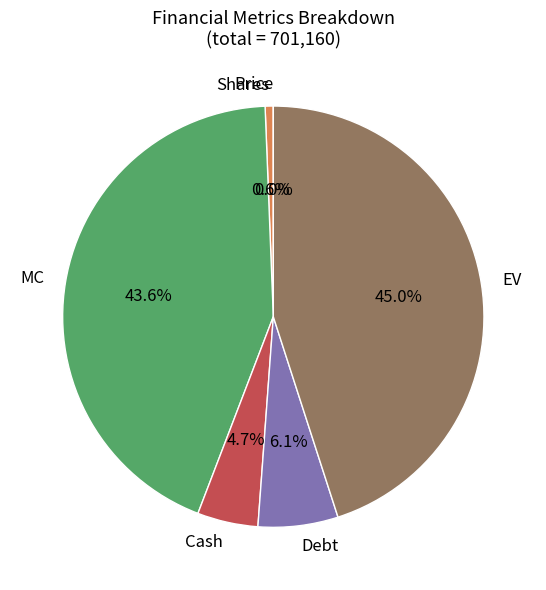

The Debt slice represents 13% of the pie. True or false?

False